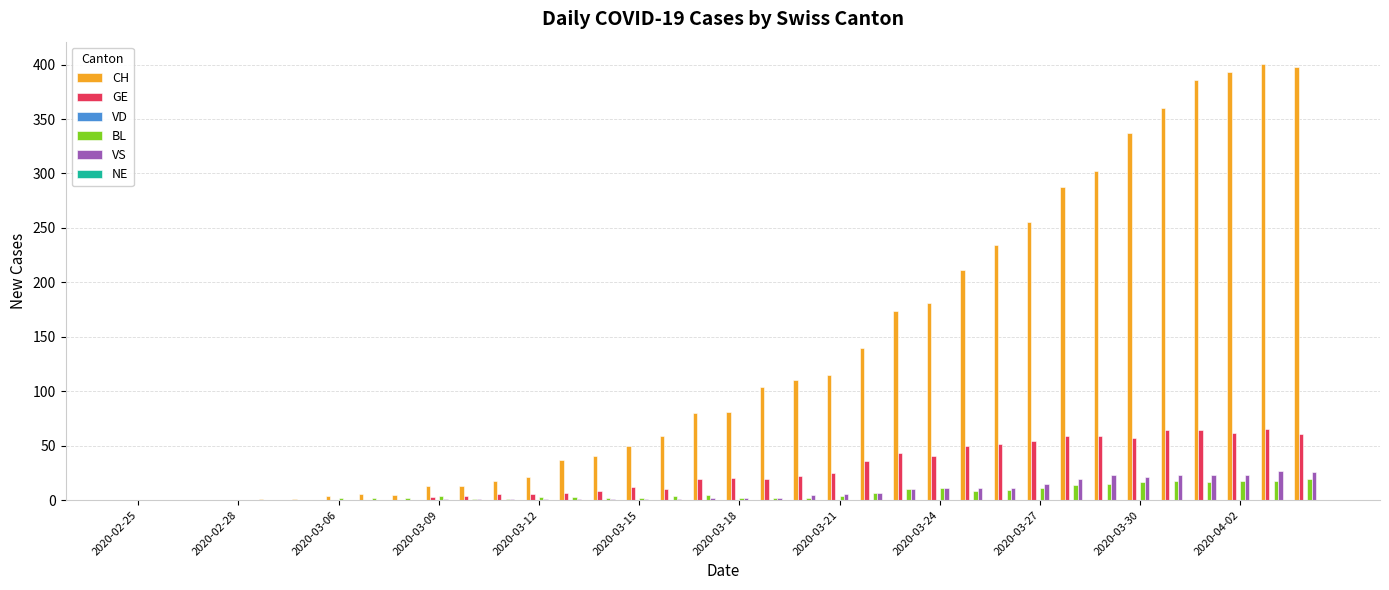

Which series has the largest total across all categories?

CH